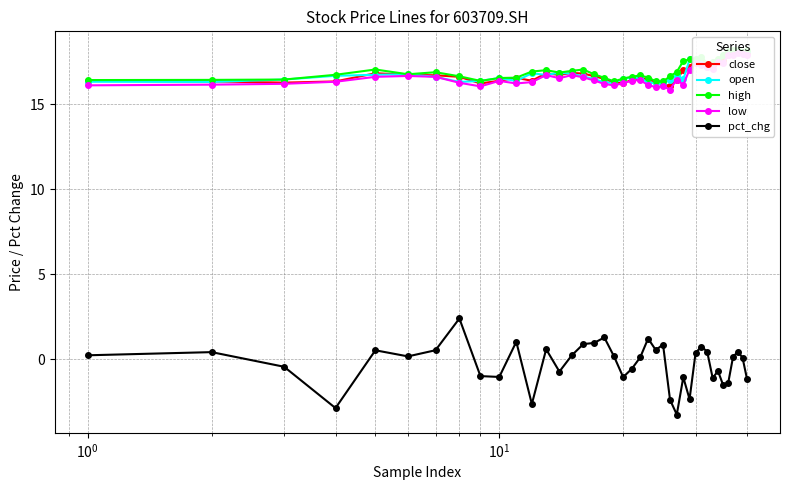

How many values in the low series are below 16?

1